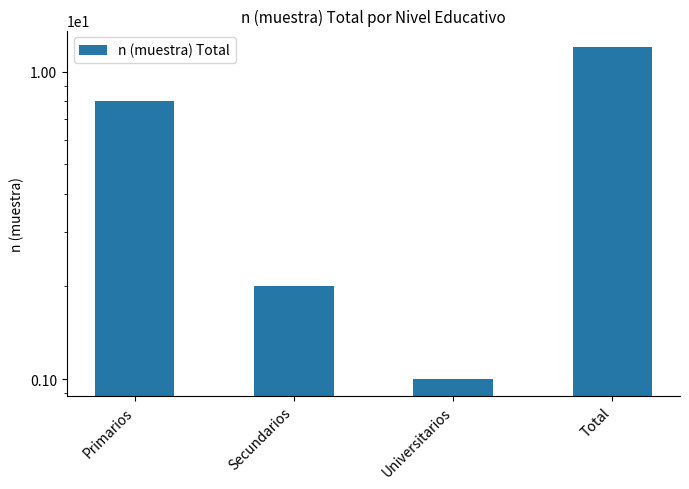

Rank the categories by value from highest to lowest.

Total, Primarios, Secundarios, Universitarios